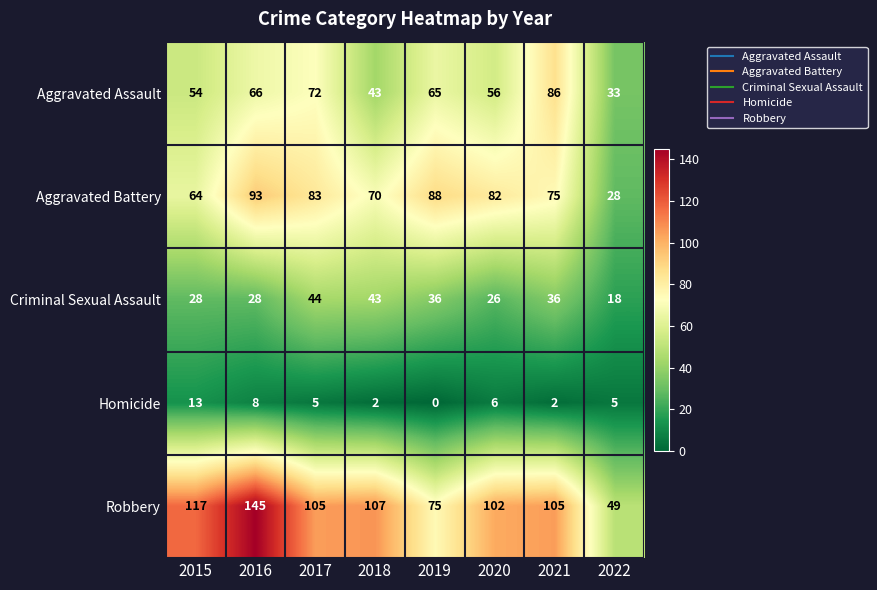

How many data points does each series have?

8